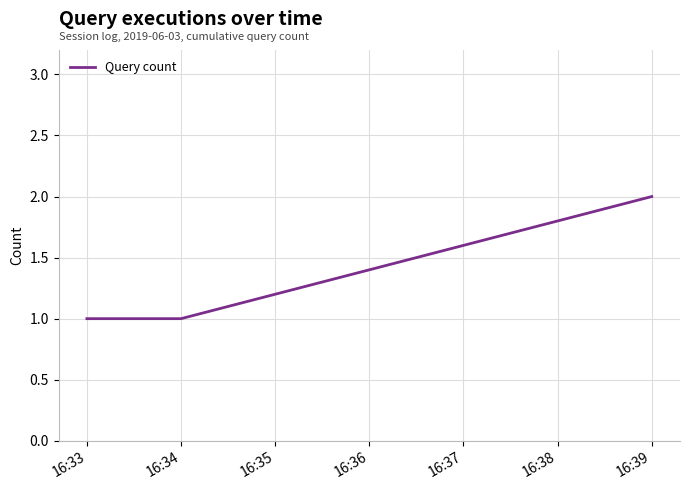

What is the greatest value displayed?

2